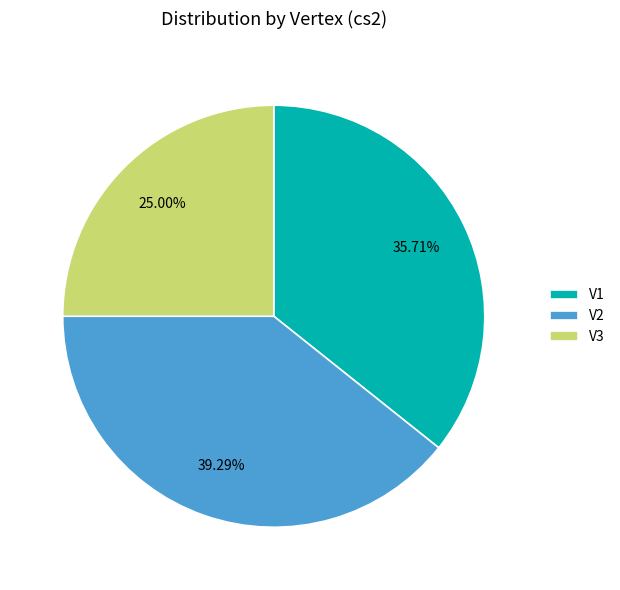

To the nearest percent, what portion does V2 represent?

39%